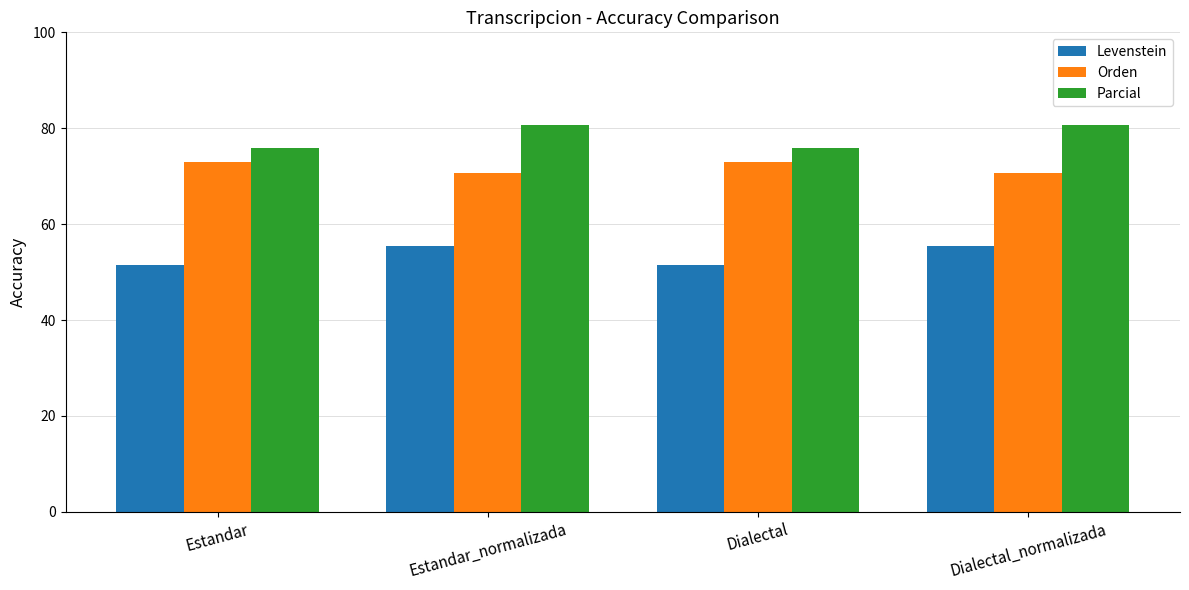

Rank the series at Dialectal from lowest to highest value.

Levenstein, Orden, Parcial